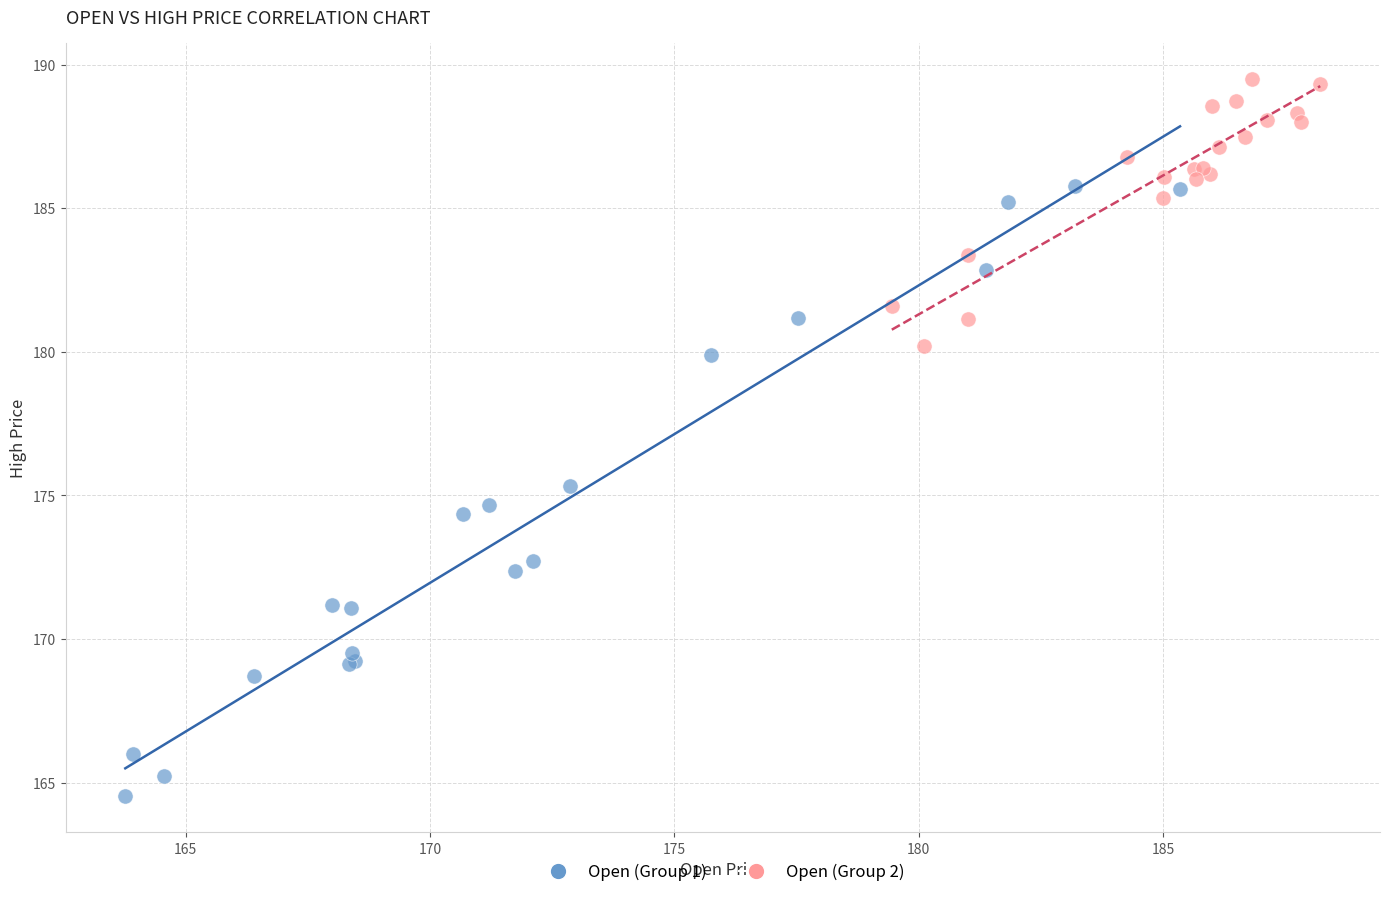

Which series reaches the maximum Y coordinate?

Open (Group 2)